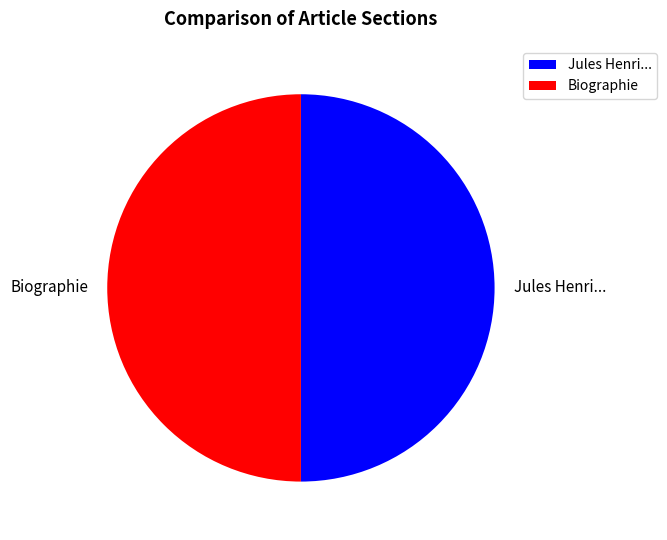

True or false: Biographie accounts for 57% of the total.

False